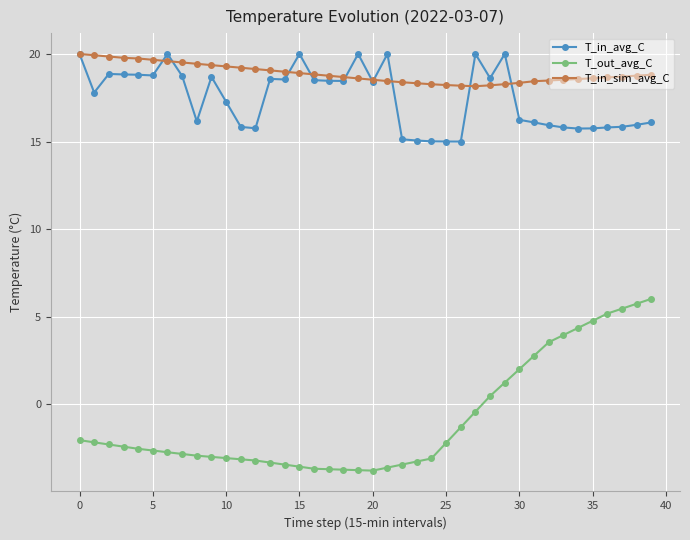

True or false: T_in_avg_C has more than 1 points higher than both neighbors.

True